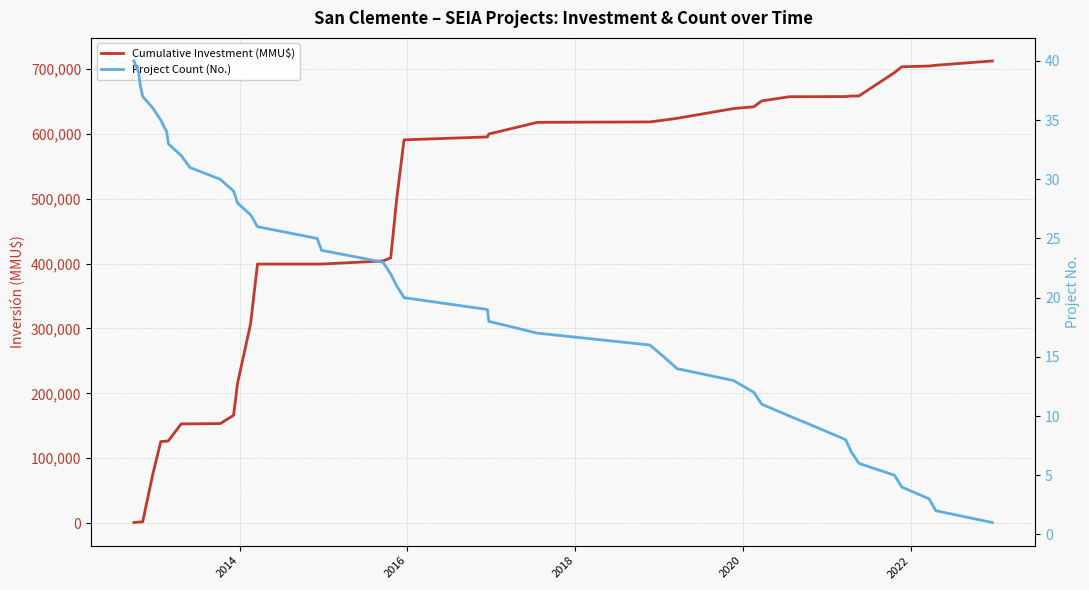

What is the difference between the second highest and second lowest values in the Project Count (No.) series?

37